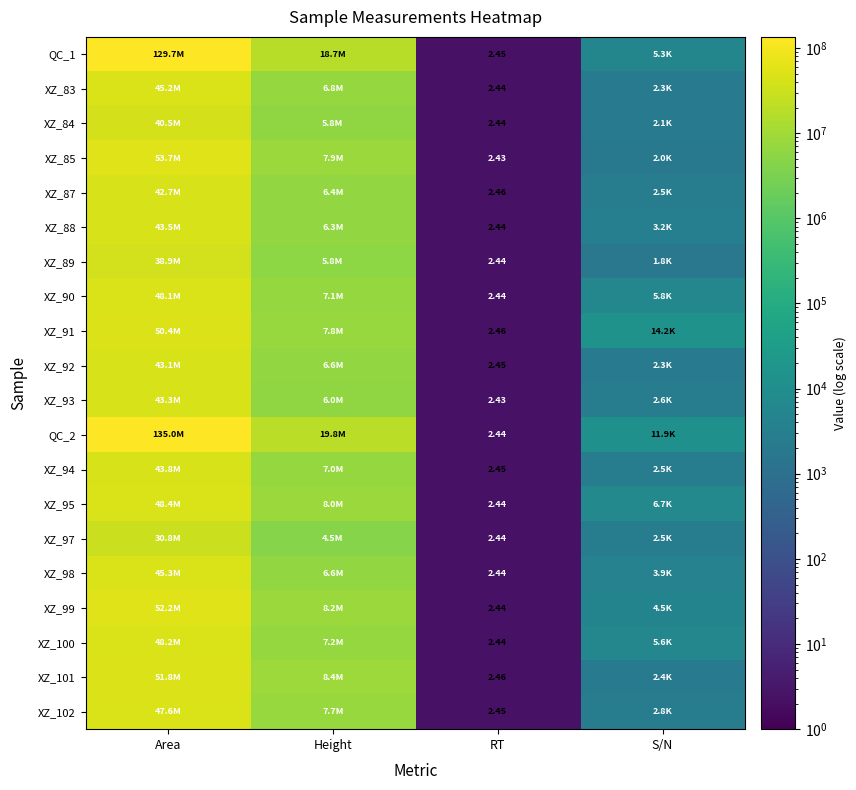

What value does the XZ_93 series have at Area?

43349161.7